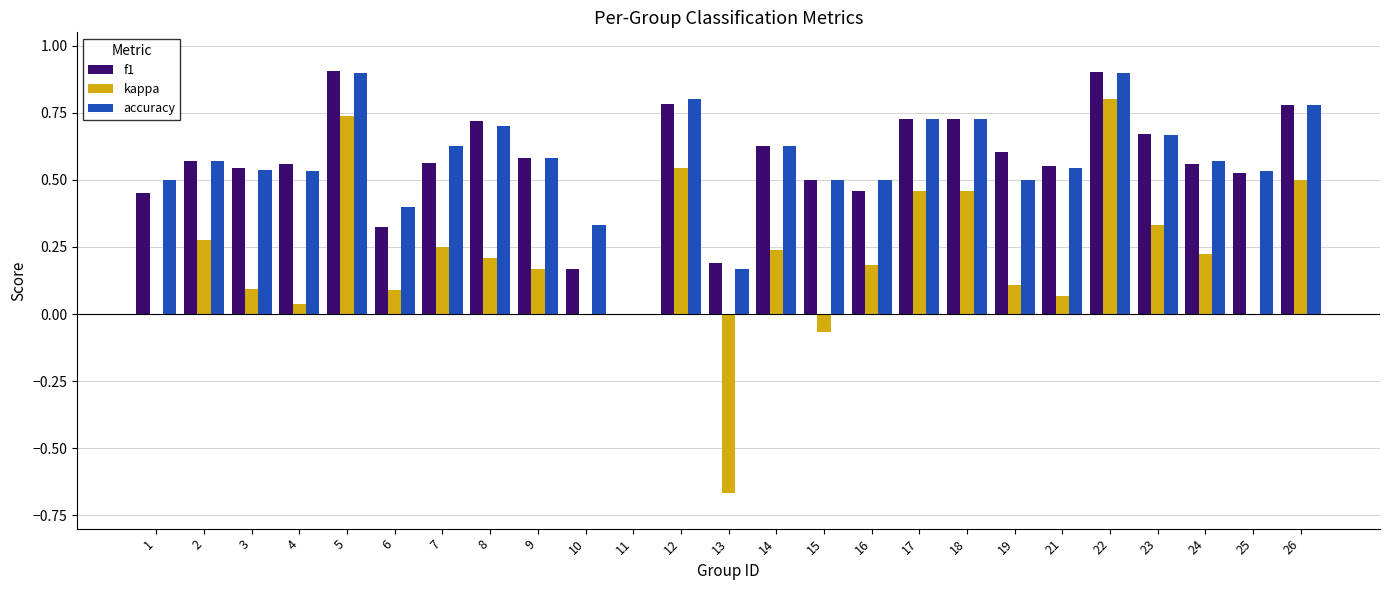

How many values in f1 are above zero?

24